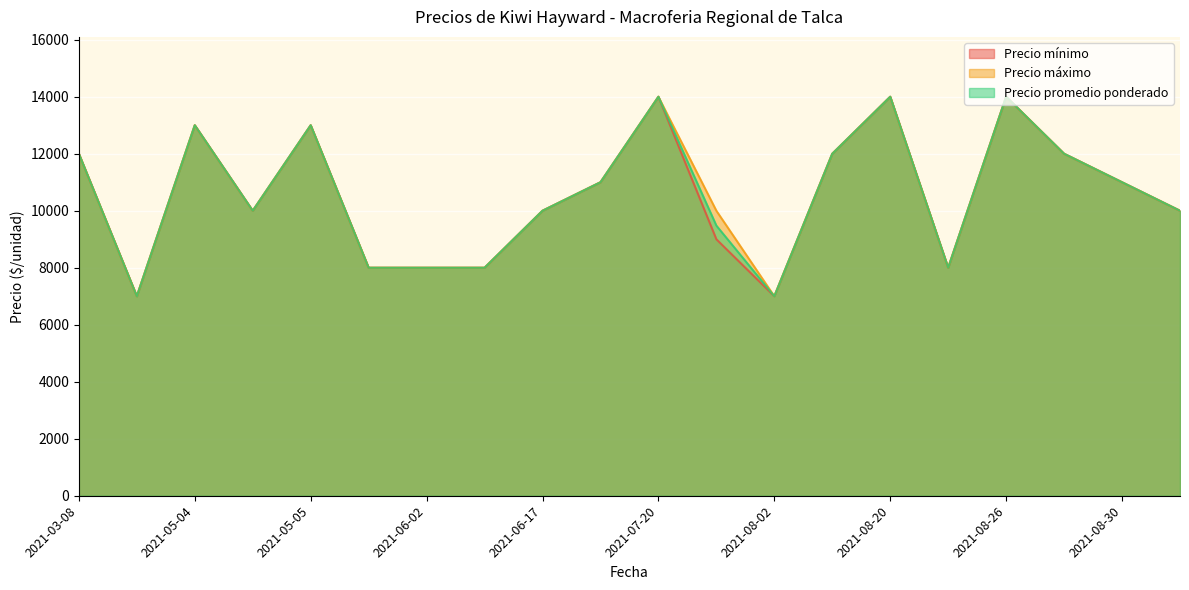

How many distinct data groups are displayed?

3